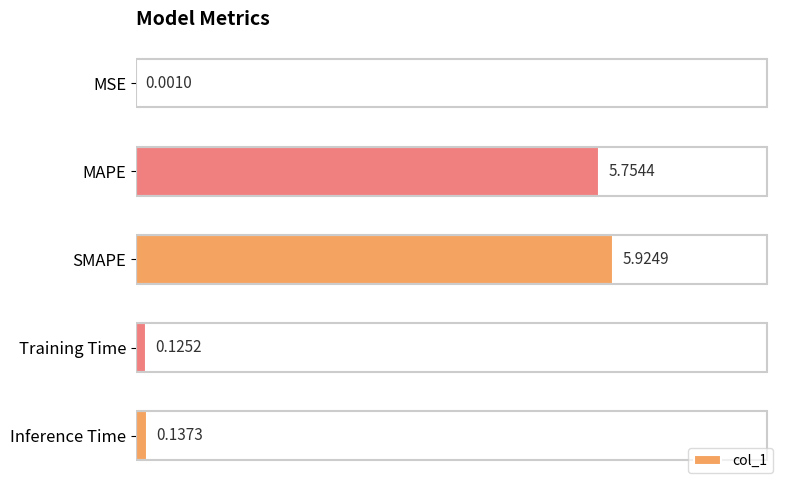

Where is the data nearest to the value 2?

Inference Time